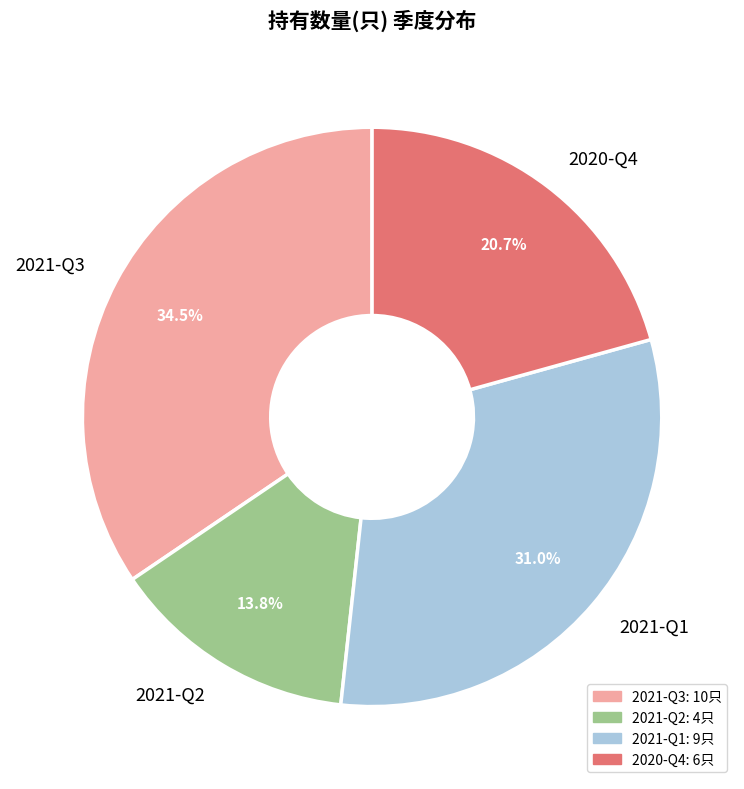

Combined, what portion of the pie is 2021-Q1 and 2021-Q3?

65.5%